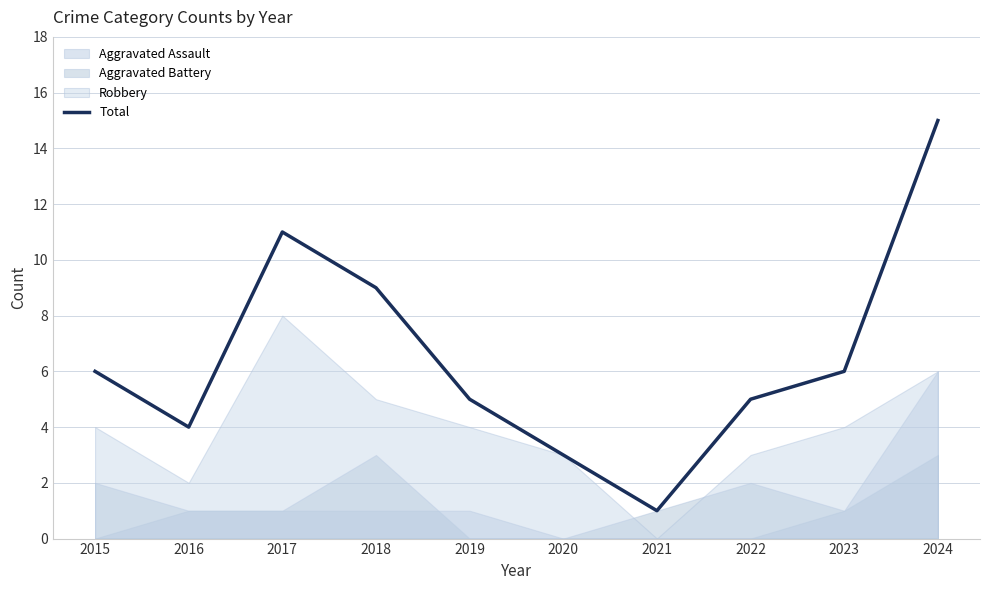

What is the smallest value displayed?

1